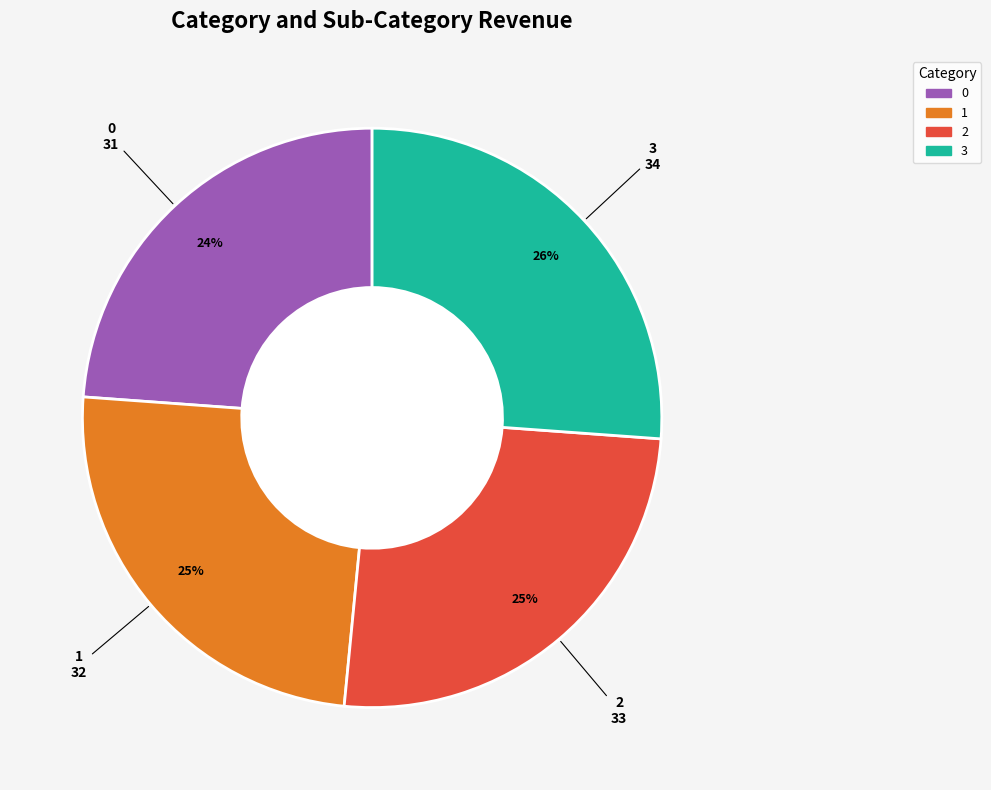

Is 2 the majority of the pie?

No